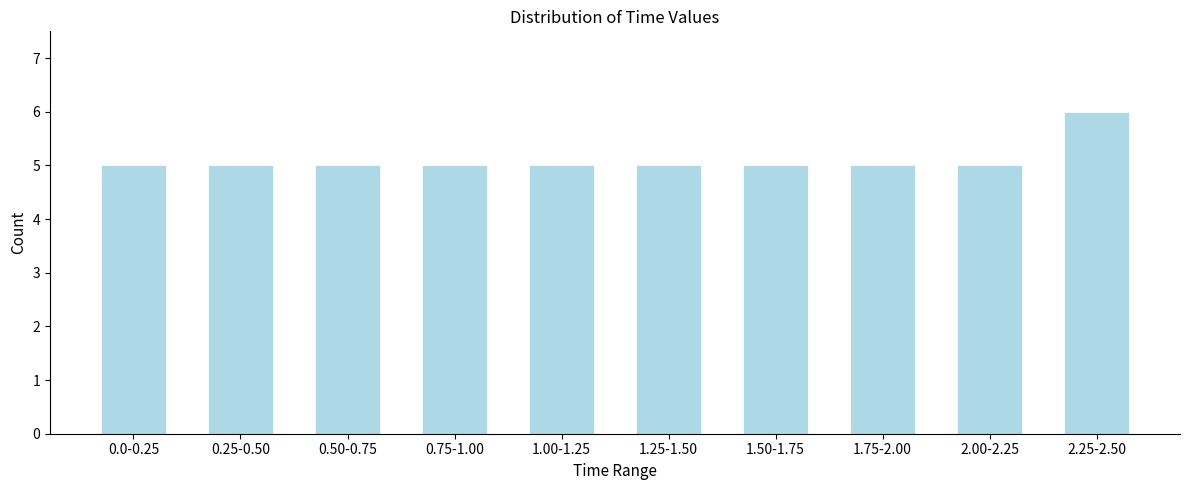

Reading left to right, list all the values displayed in this chart.

5	5	5	5	5	5	5	5	5	6